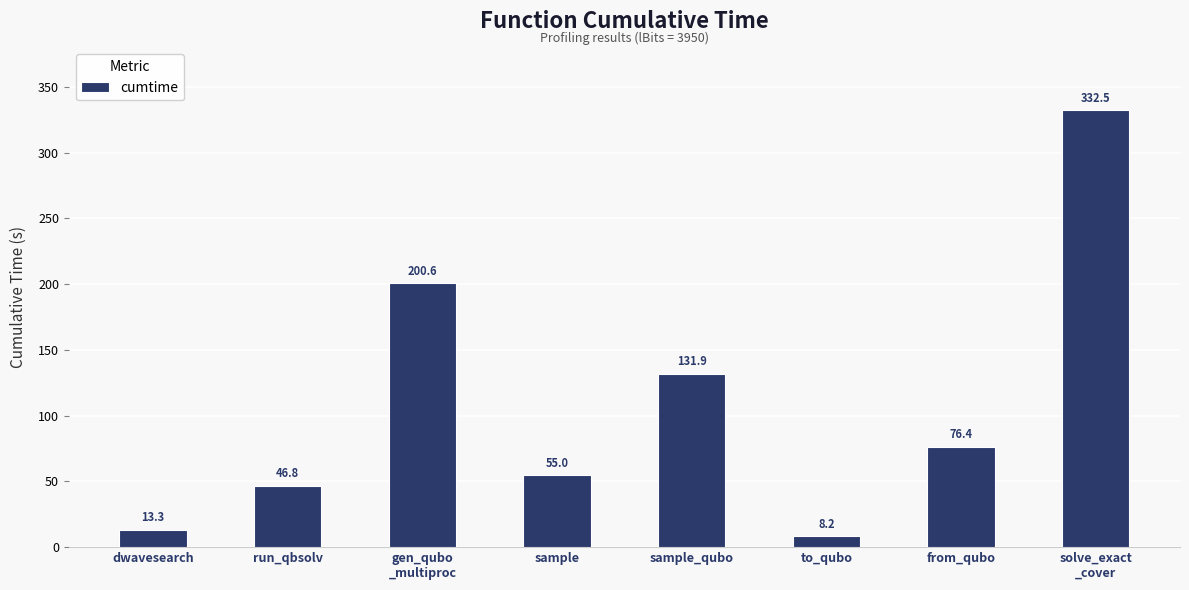

What is the change in value from gen_qubo
_multiproc to to_qubo?

-192.4